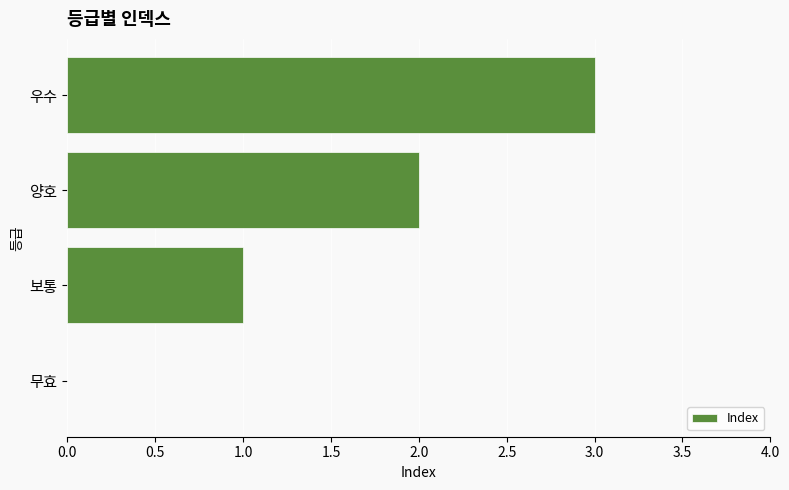

What is the change in value from 무효 to 양호?

+2